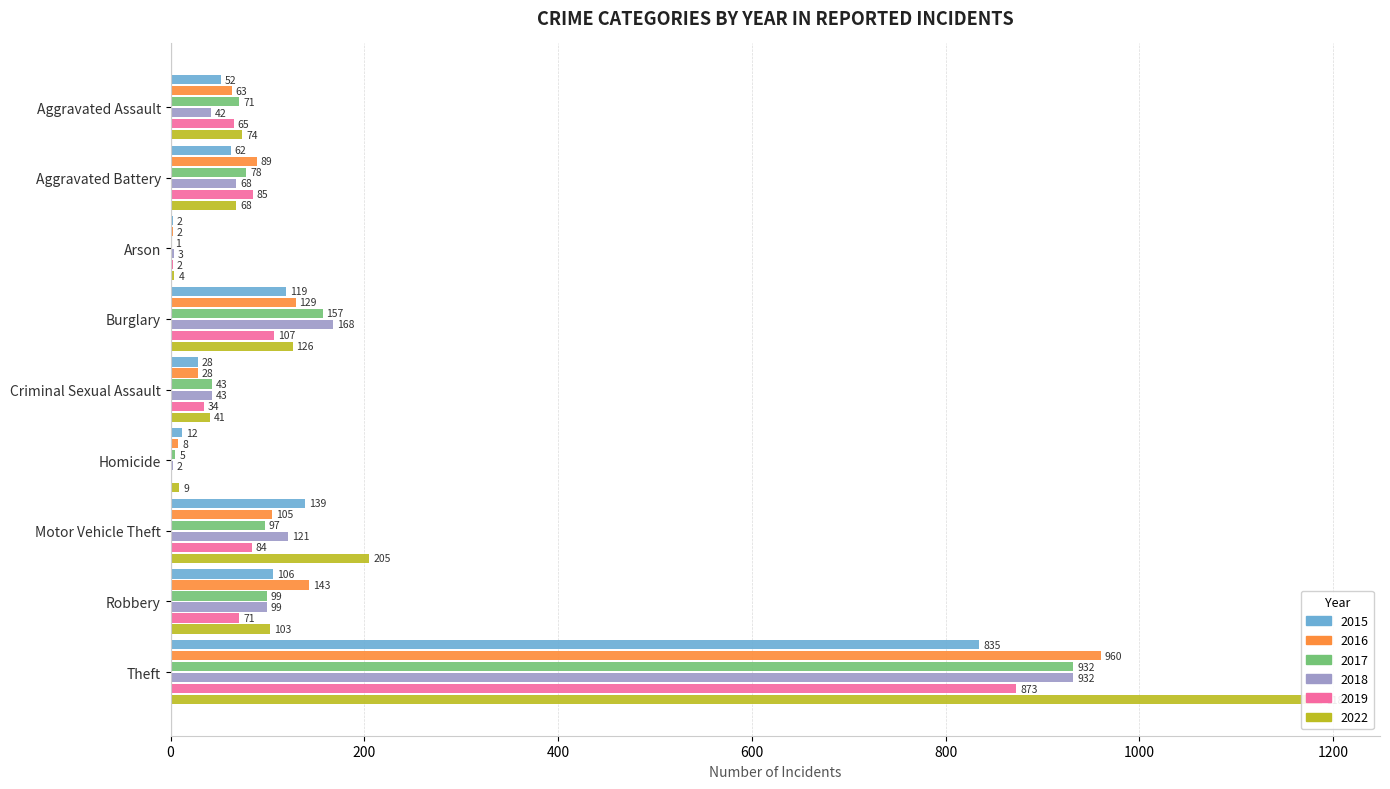

At which category is the sum across all series the highest?

Theft